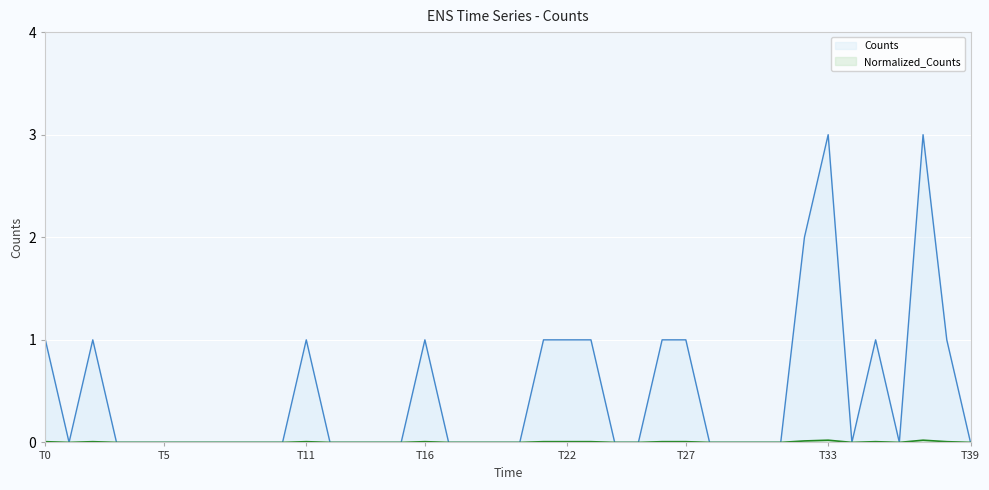

Which series has the largest total across all categories?

Counts